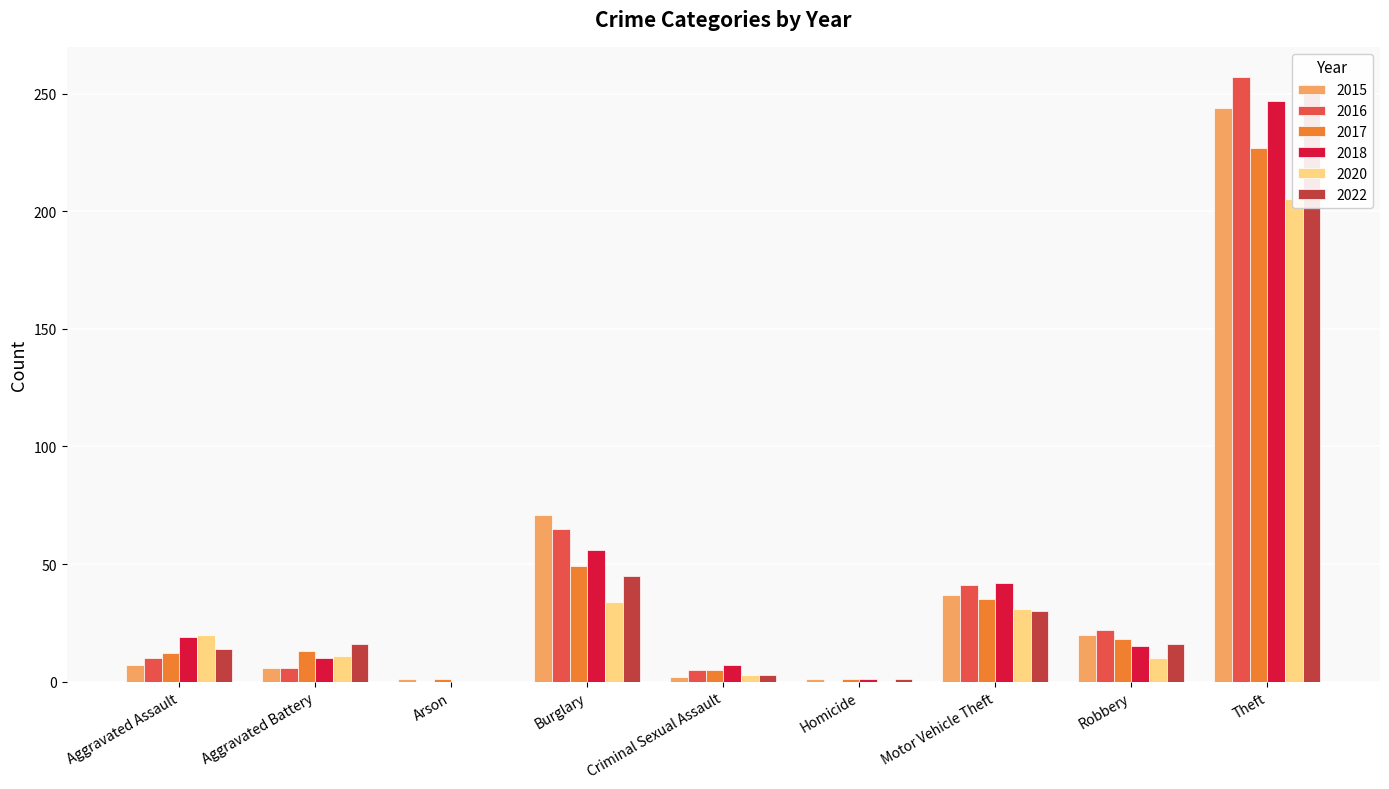

Rank the series by their maximum value, from lowest to highest.

2020, 2017, 2015, 2018, 2022, 2016